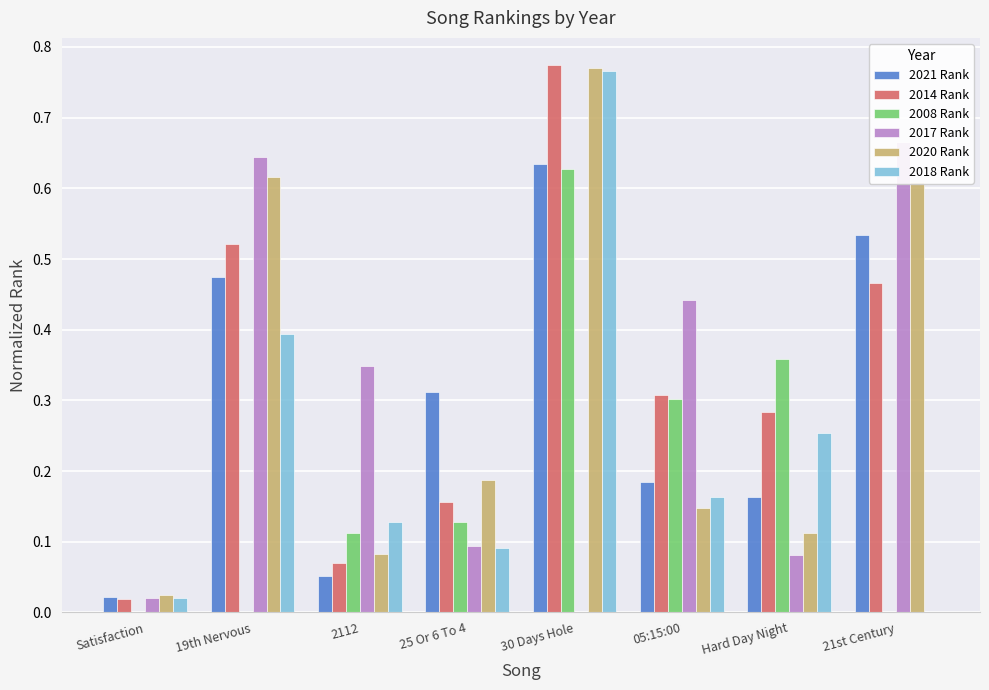

What position from the left is Hard Day Night?

7